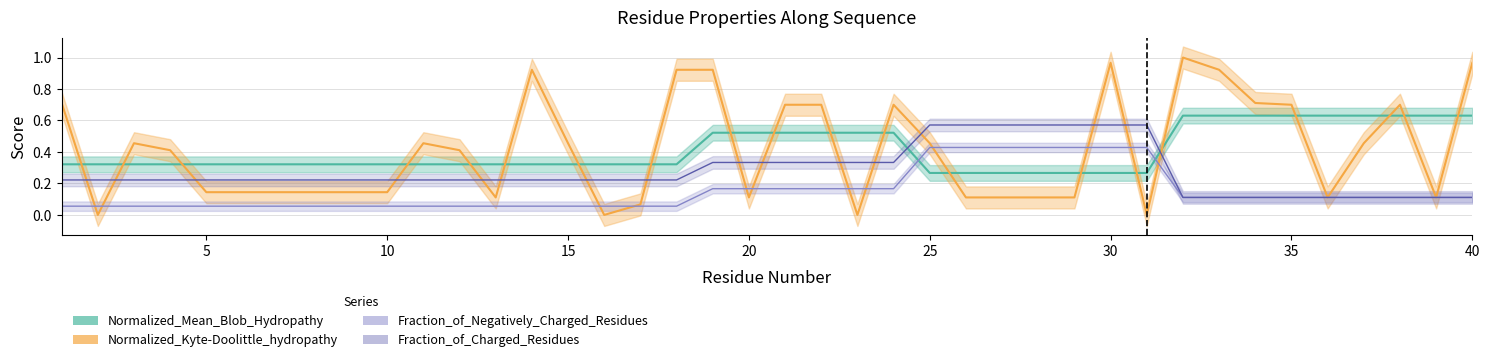

What is the difference between the maximum and second lowest values in the Normalized_Kyte-Doolittle_hydropathy series?

1.0